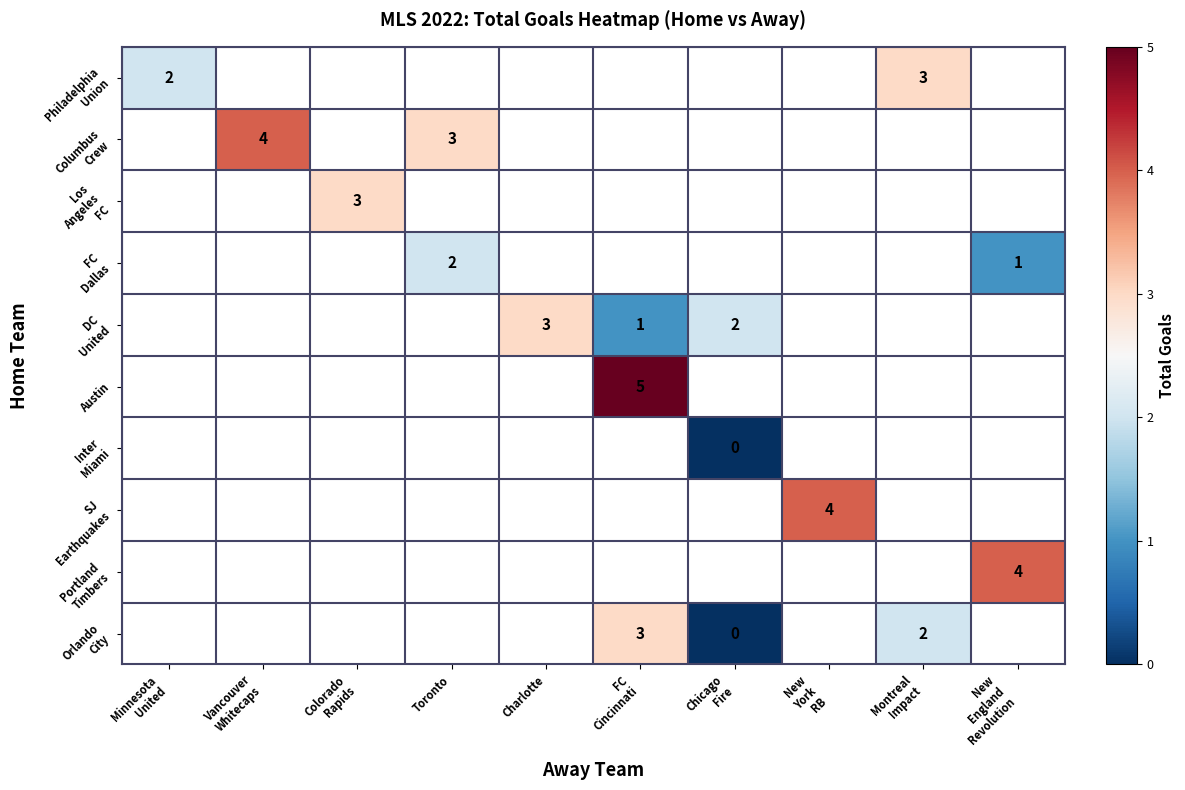

Between Montreal
Impact and New
York
RB, which is larger?

New
York
RB